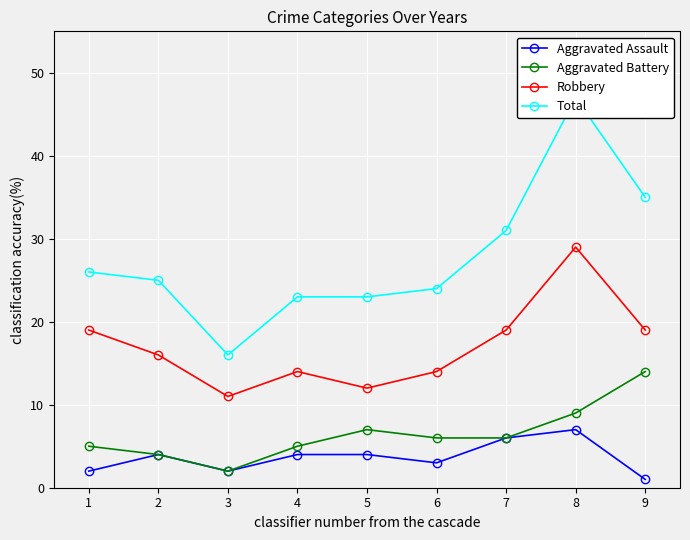

How many categories are shown in the chart?

9